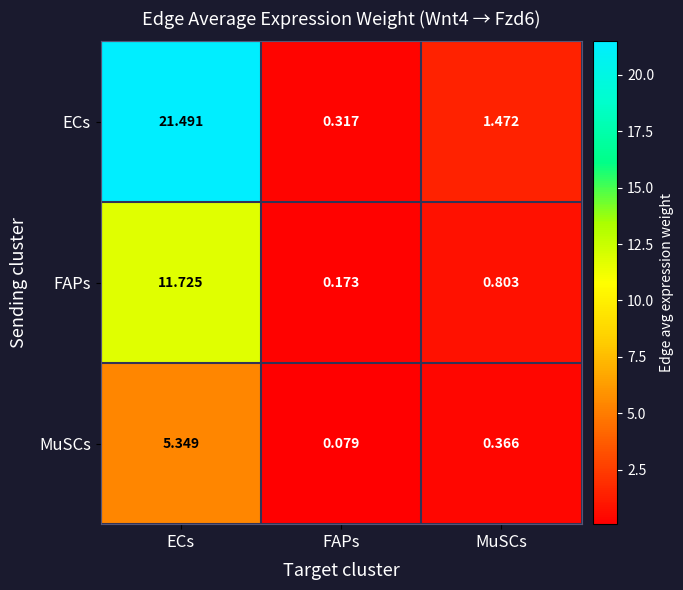

Where is FAPs nearest to the value 5?

MuSCs